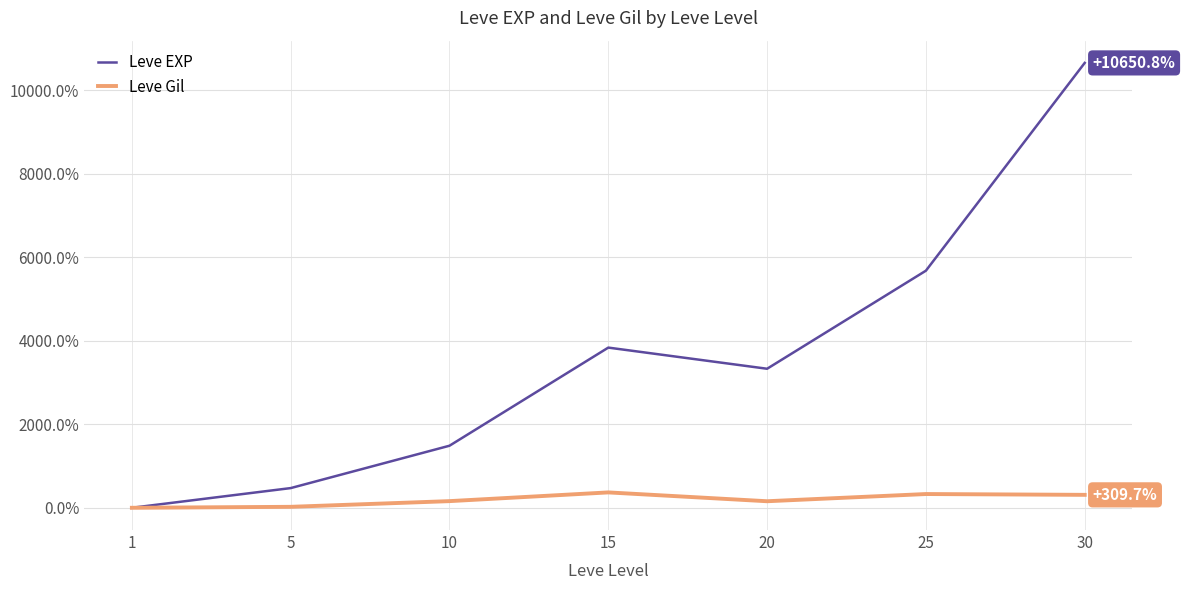

How many values in Leve EXP are above zero?

6